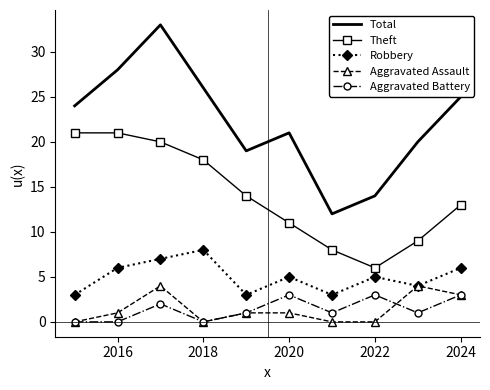

At how many categories does at least one series exceed 23?

5